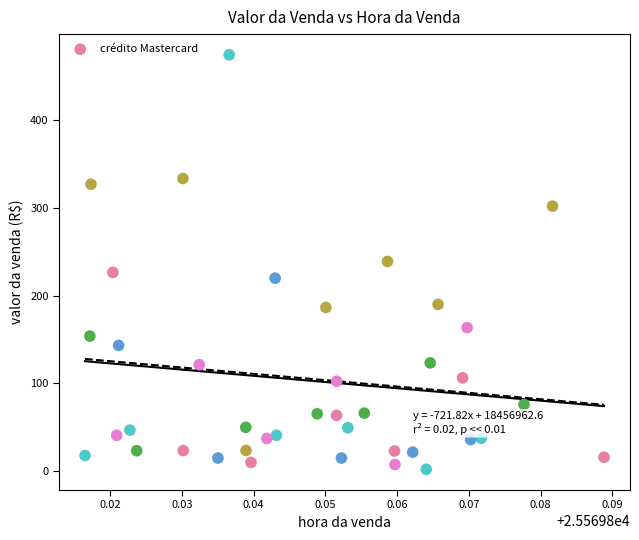

What is the range of Y values (max minus min)?

471.8